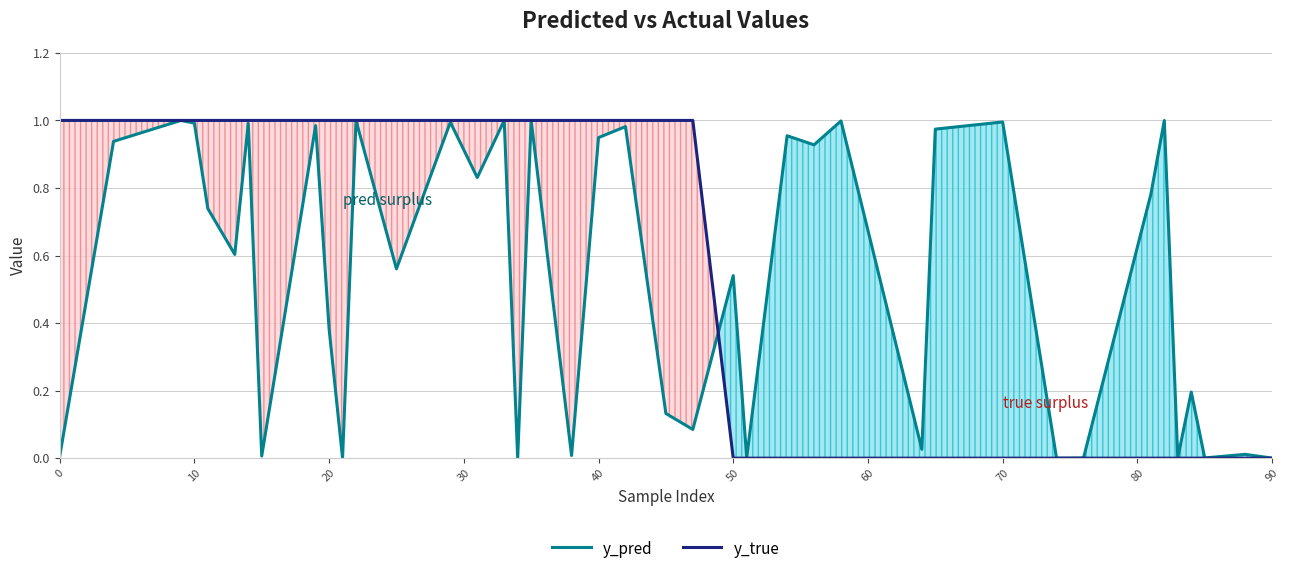

The value of y_true at 90 is -0.7. True or false?

False